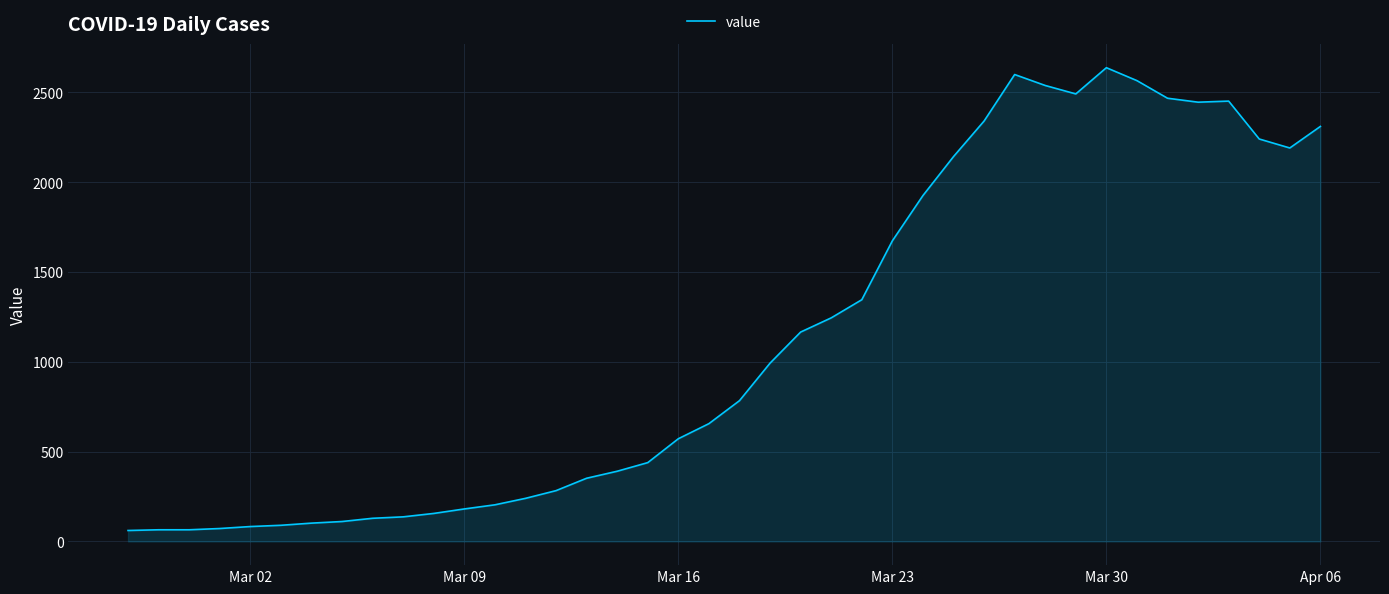

What is the minimum value shown in the chart?

61